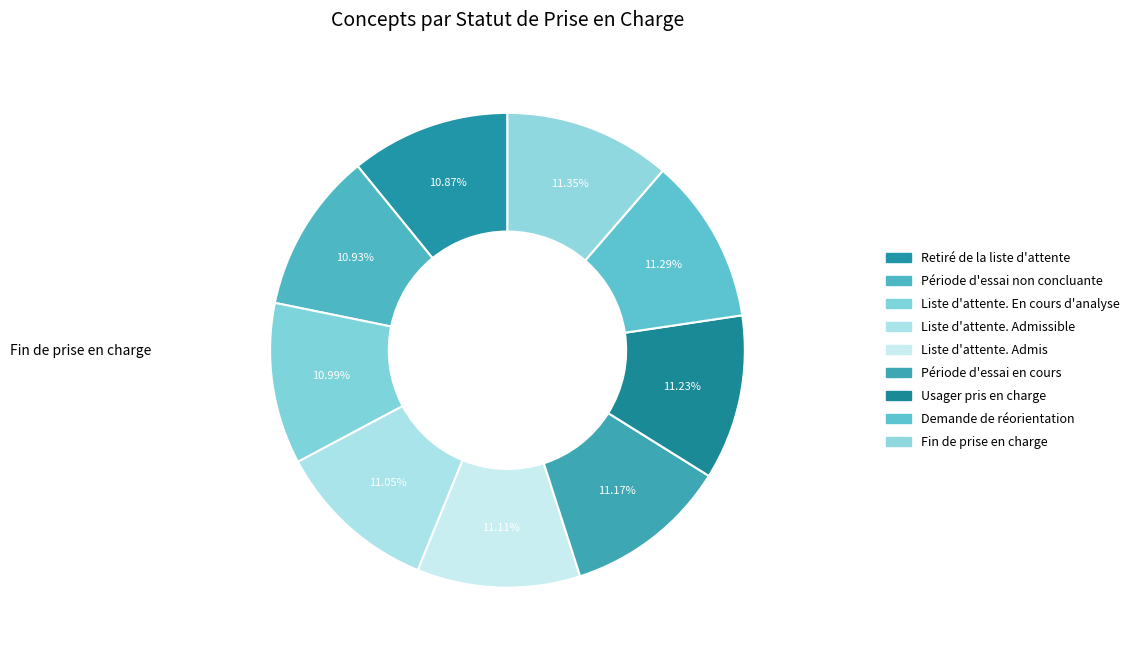

Is the sum of Retiré de la liste d'attente and Fin de prise en charge greater than half?

No